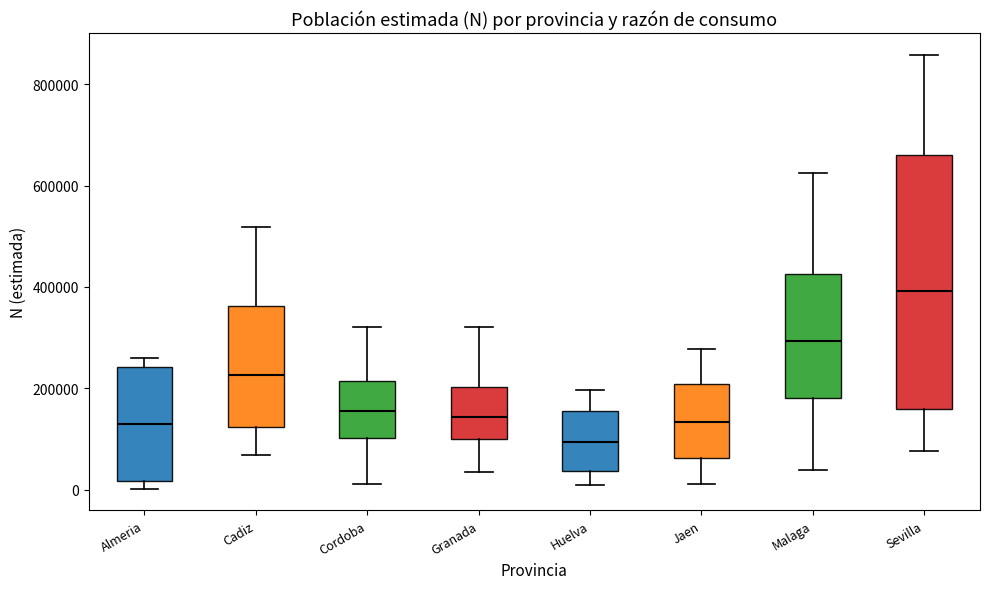

Reading left to right, transcribe this box plot: for each box, give where its median line is, the range the box spans, and where its two whiskers end, as read against the y-axis. The values are not printed on the chart, so give them approximately, as read against the axis.

Almeria: median 120000, box 20000 to 240000, whiskers 0 to 260000
Cadiz: median 220000, box 120000 to 360000, whiskers 60000 to 520000
Cordoba: median 160000, box 100000 to 220000, whiskers 20000 to 320000
Granada: median 140000, box 100000 to 200000, whiskers 40000 to 320000
Huelva: median 100000, box 40000 to 160000, whiskers 0 to 200000
Jaen: median 140000, box 60000 to 200000, whiskers 20000 to 280000
Malaga: median 300000, box 180000 to 420000, whiskers 40000 to 620000
Sevilla: median 400000, box 160000 to 660000, whiskers 80000 to 860000